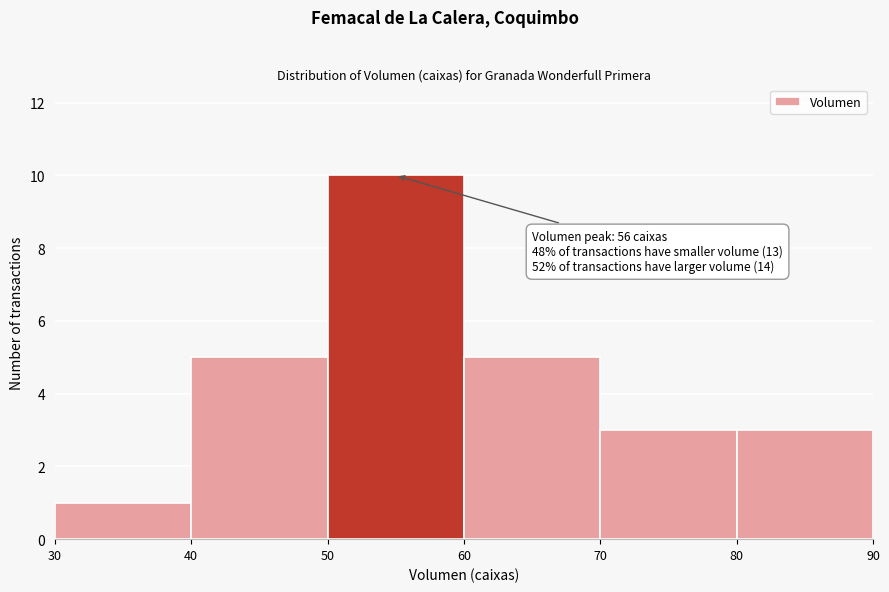

Which range on the x-axis has the tallest bar?

50 to 60